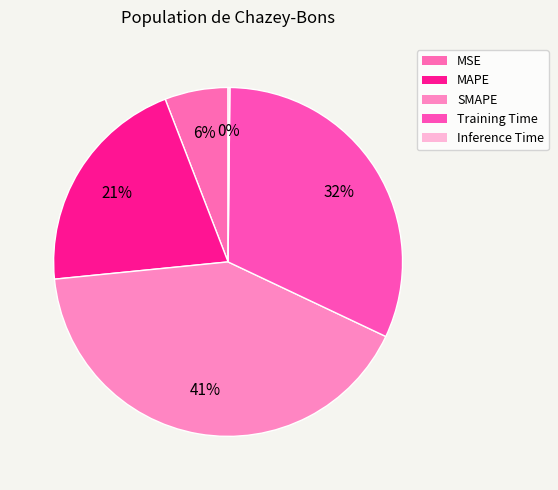

What is the change in value from MSE to Training Time?

+1.3